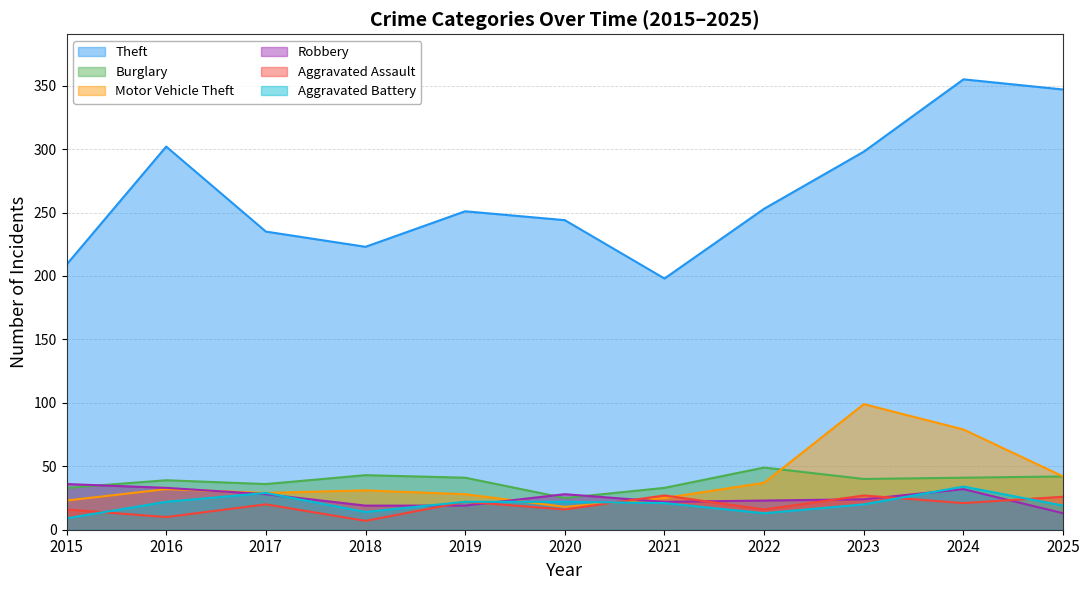

What is the average value of the Motor Vehicle Theft series?

40